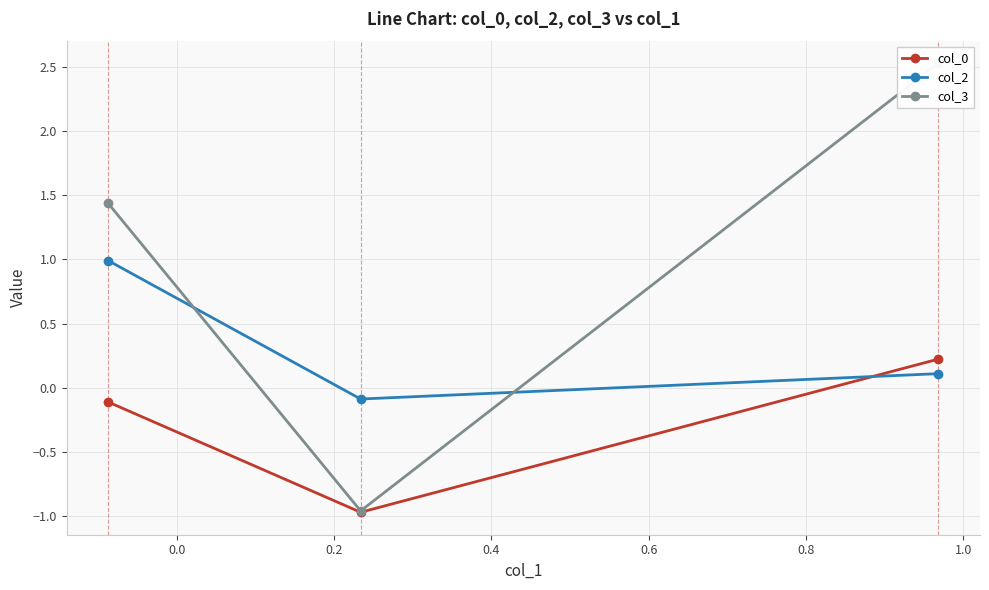

Is the value of col_2 at 0.2 greater than the value of col_3 at −0.2?

No